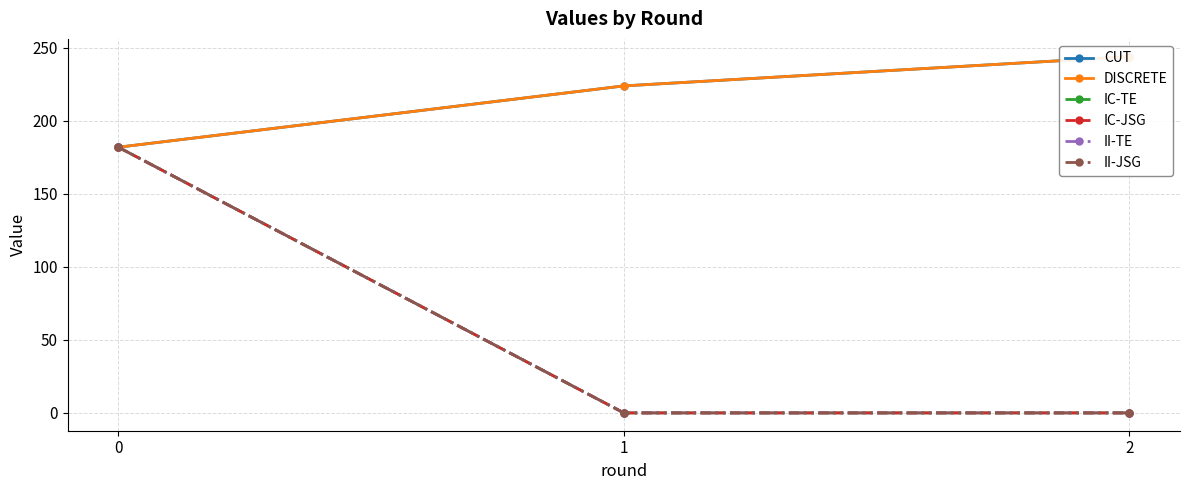

What is the sum of the IC-JSG values at 1 and 0?

182